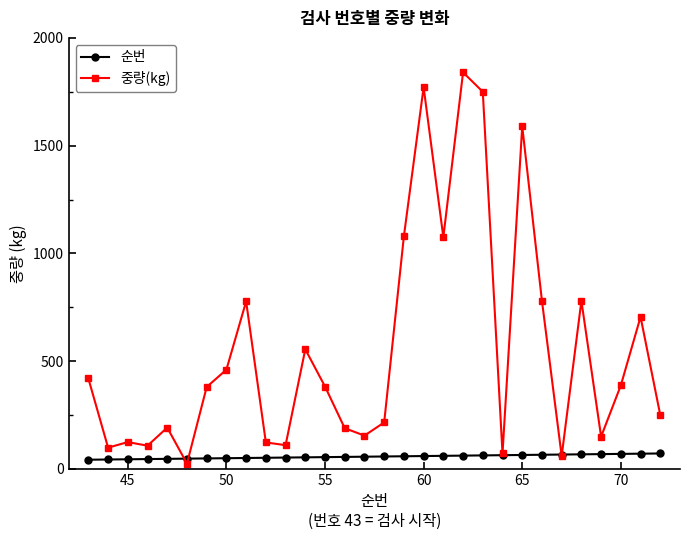

Which series has the largest total across all categories?

중량(kg)